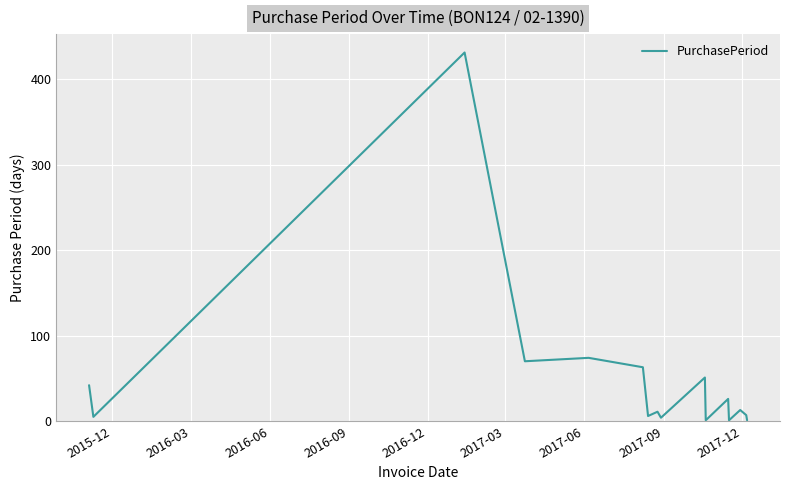

What is the greatest value displayed?

431